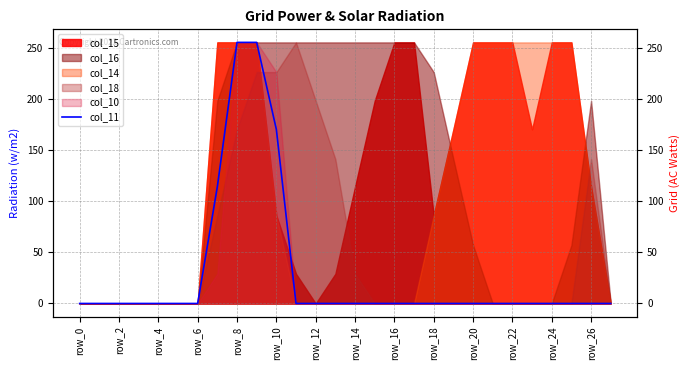

How many categories are shown in the chart?

28